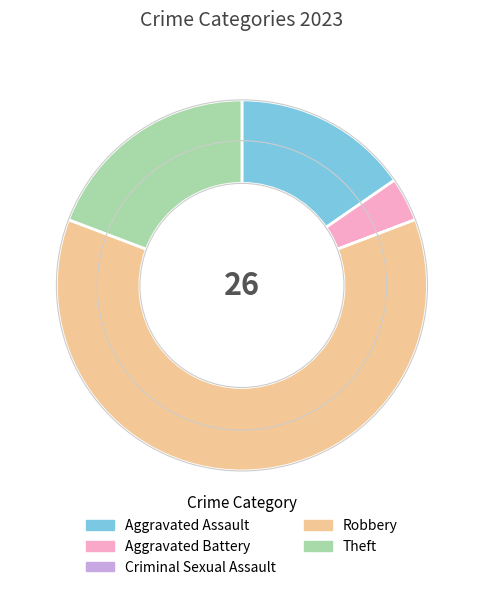

The Aggravated Assault slice represents 15% of the pie. True or false?

True